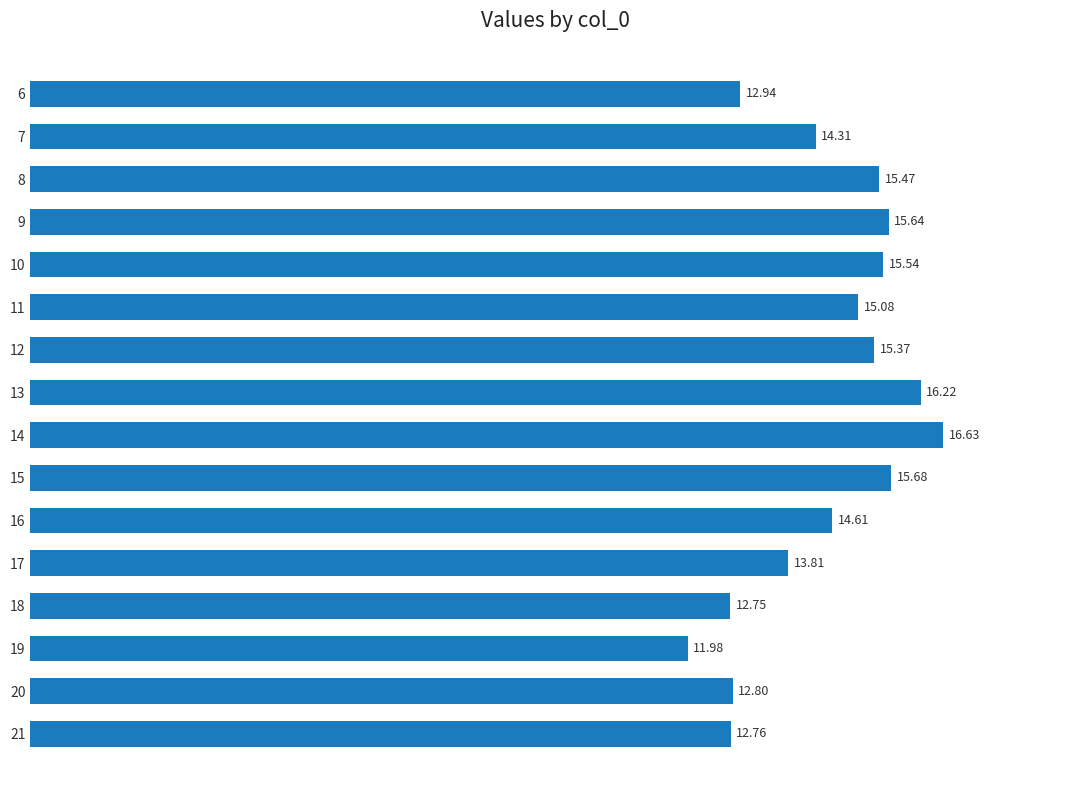

What is the difference between the maximum and second lowest values?

3.9